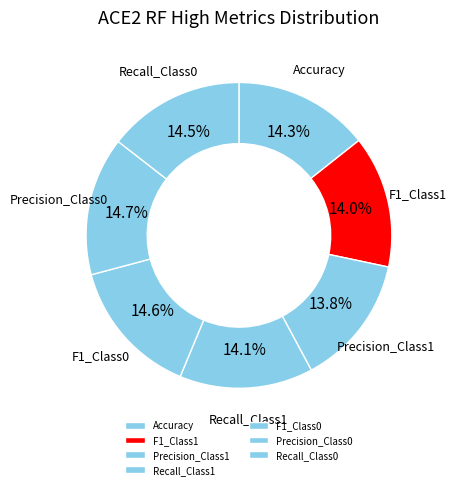

Do Accuracy and F1_Class1 together represent more than half of the pie?

No